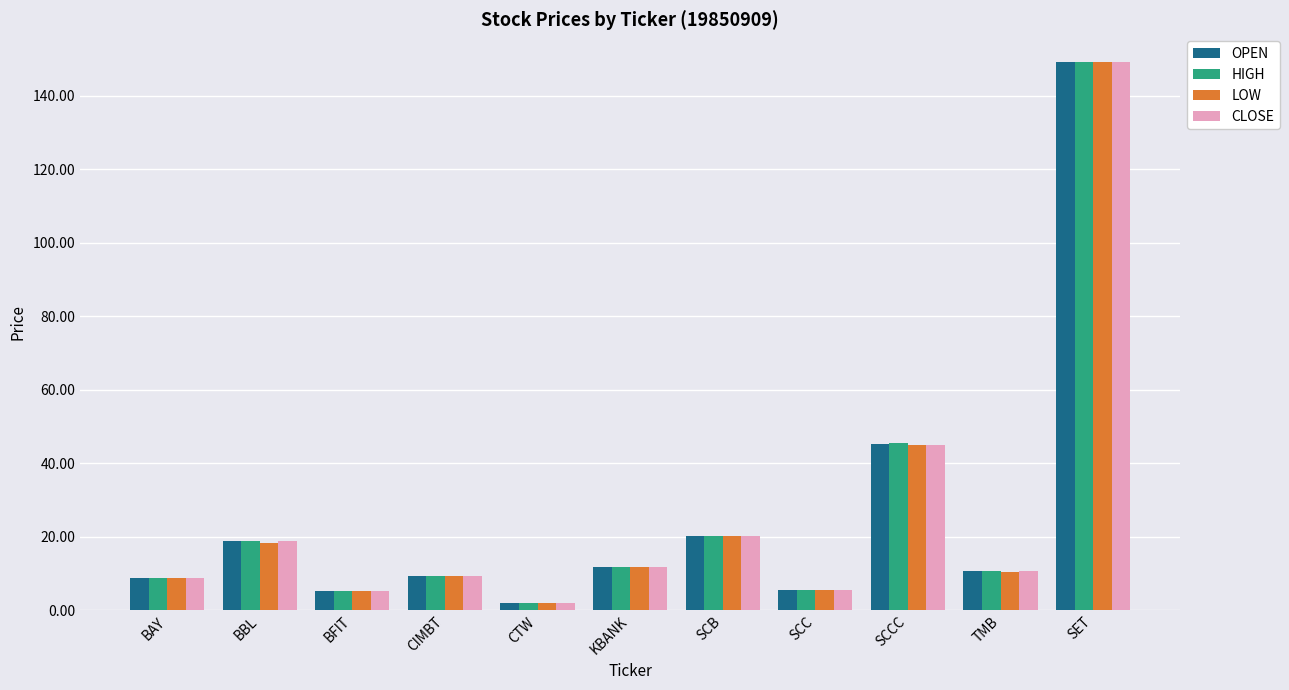

What value does the HIGH series have at CIMBT?

9.5